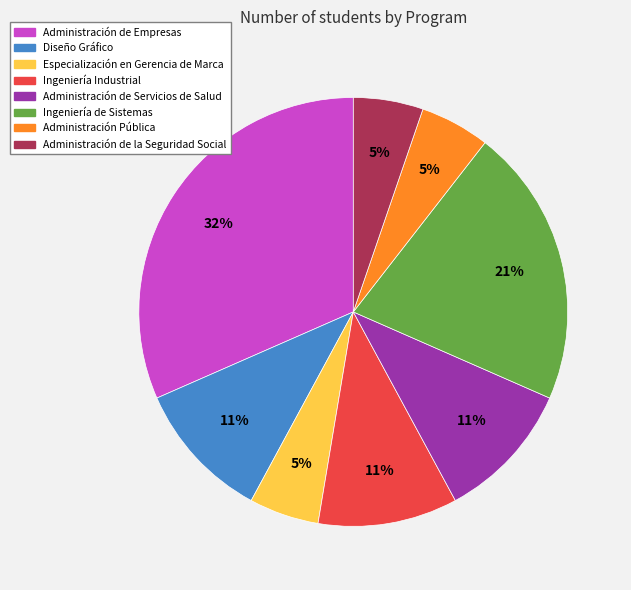

Is there a majority slice in this chart?

No